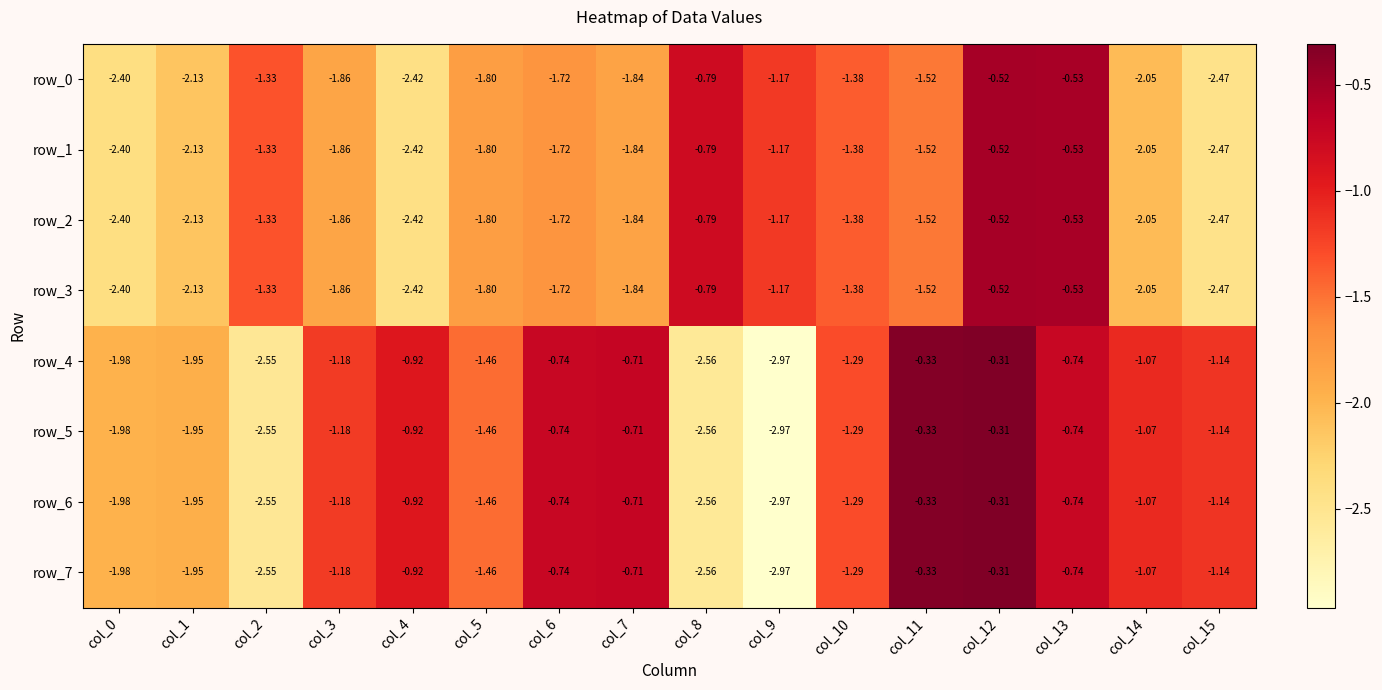

Is the value of row_4 at col_4 greater than the value of row_2 at col_15?

Yes